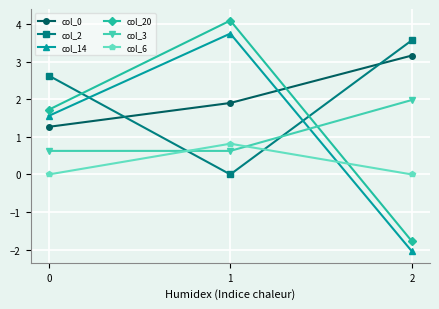

What is the value of the col_20 point at the 2nd from the left?

4.1